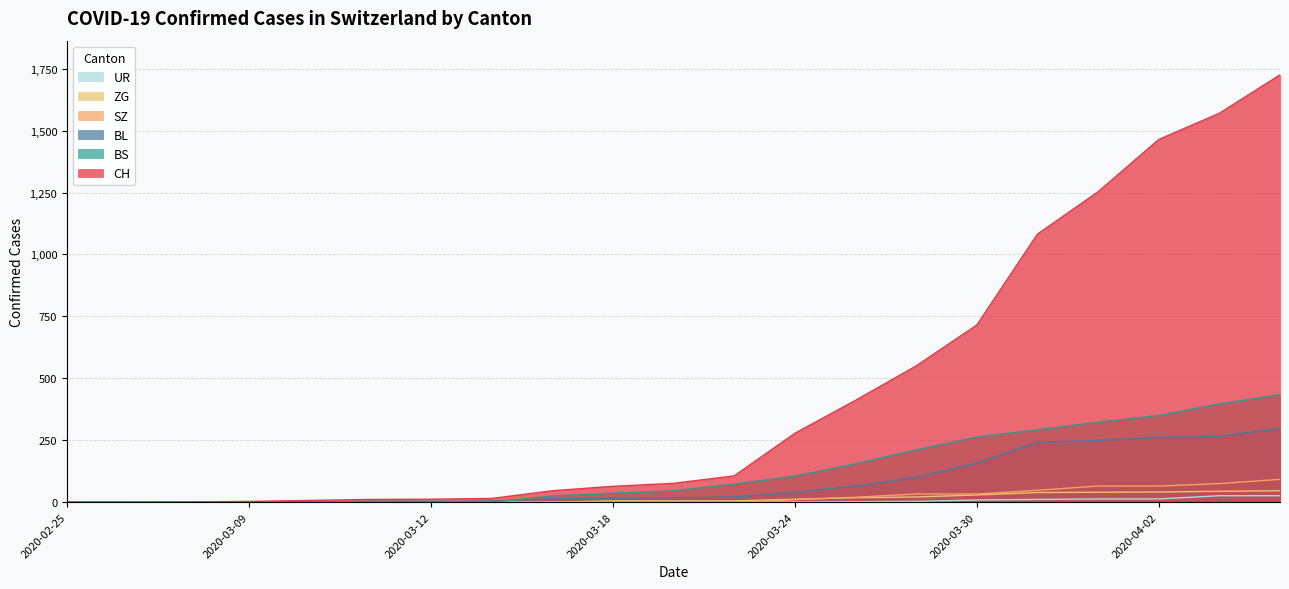

List the labels in order of CH value, smallest first.

2020-02-25, 2020-03-01, 2020-03-06, 2020-03-09, 2020-03-10, 2020-03-11, 2020-03-12, 2020-03-15, 2020-03-17, 2020-03-18, 2020-03-20, 2020-03-22, 2020-03-24, 2020-03-26, 2020-03-28, 2020-03-30, 2020-03-31, 2020-04-01, 2020-04-02, 2020-04-03, 2020-04-04